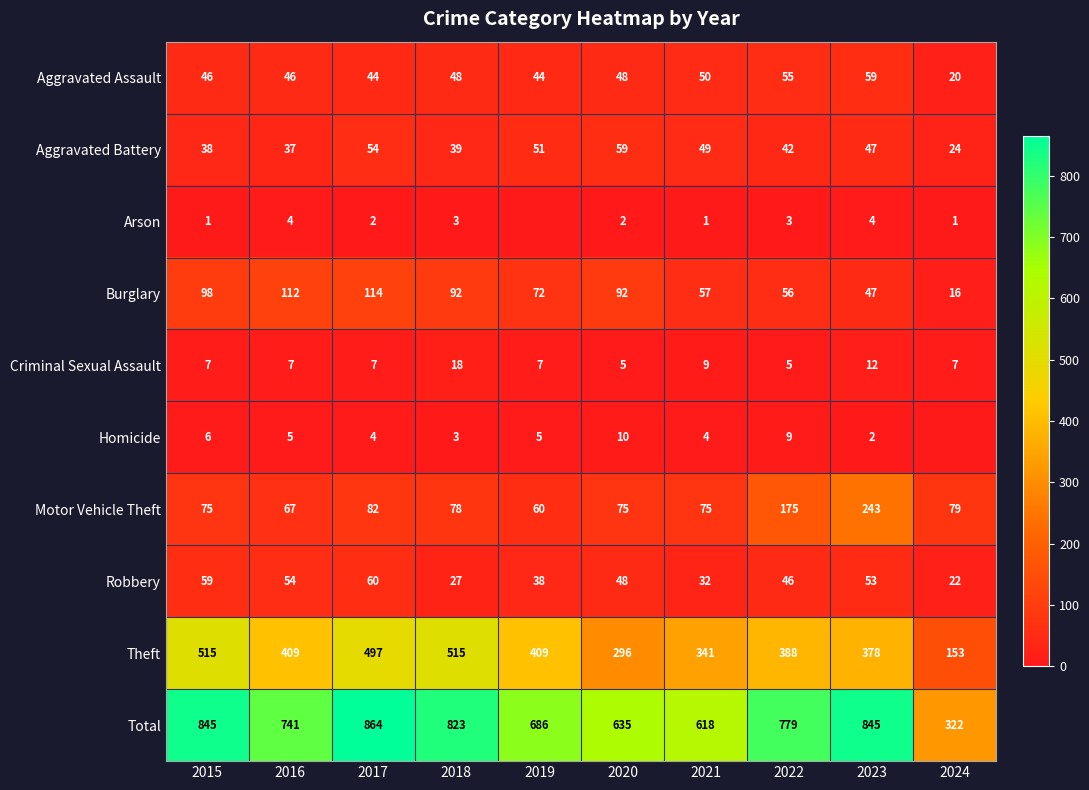

What is the sum of all Total values?

7158